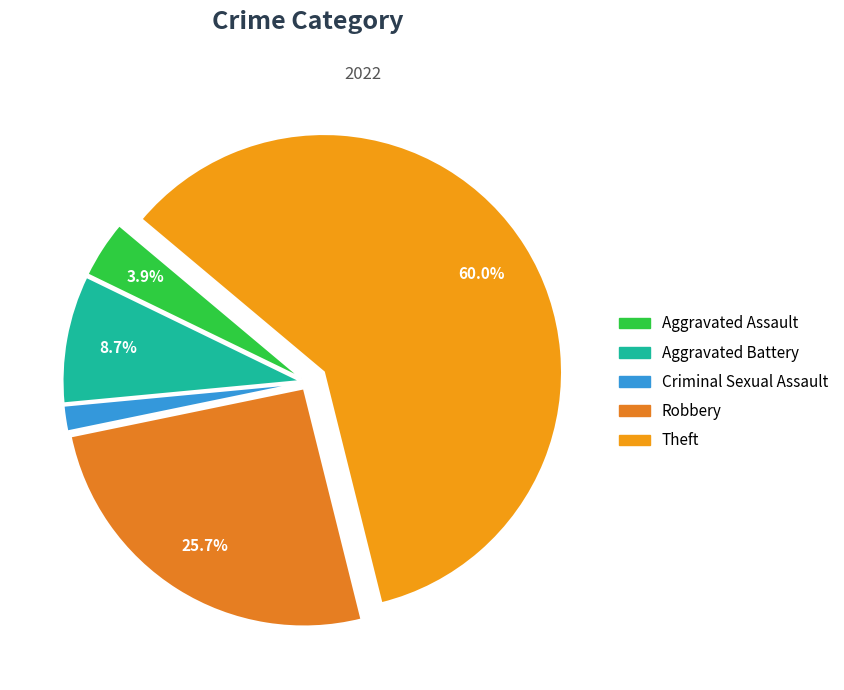

Combined, do Criminal Sexual Assault and Robbery account for over 50%?

No